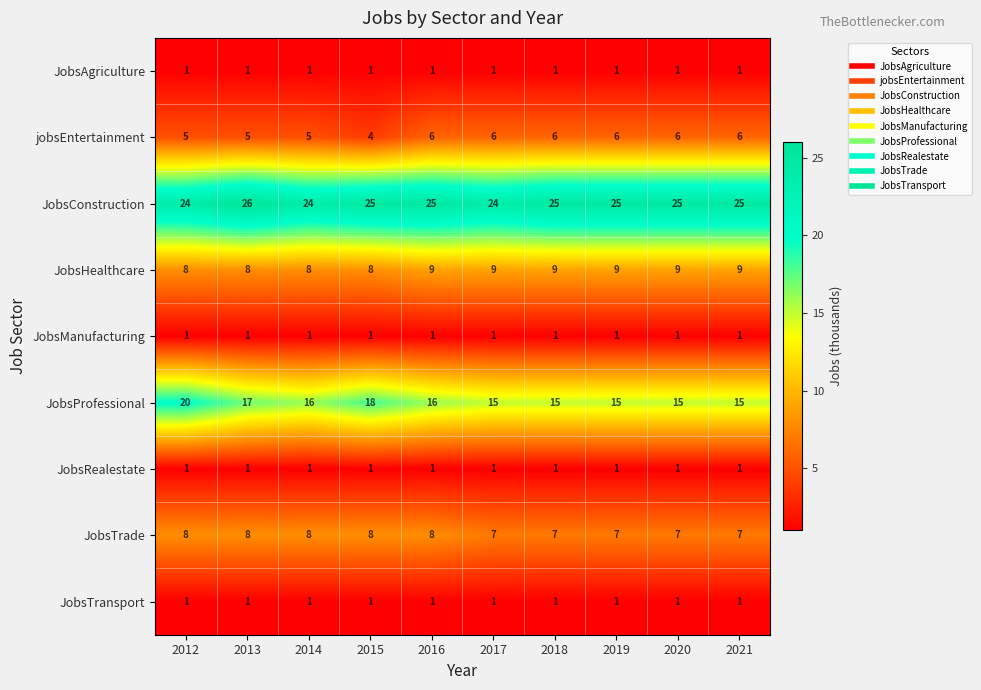

The JobsTransport series shows 0 at 2020. True or false?

False